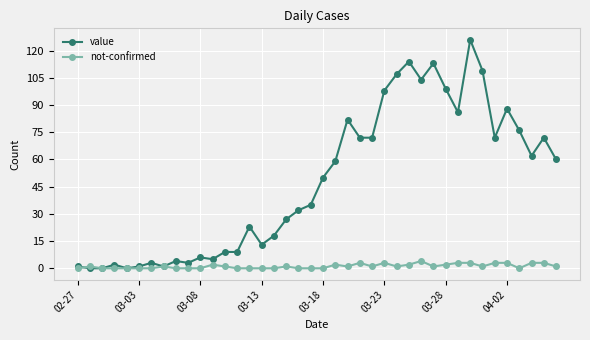

Which series has the largest total across all categories?

value